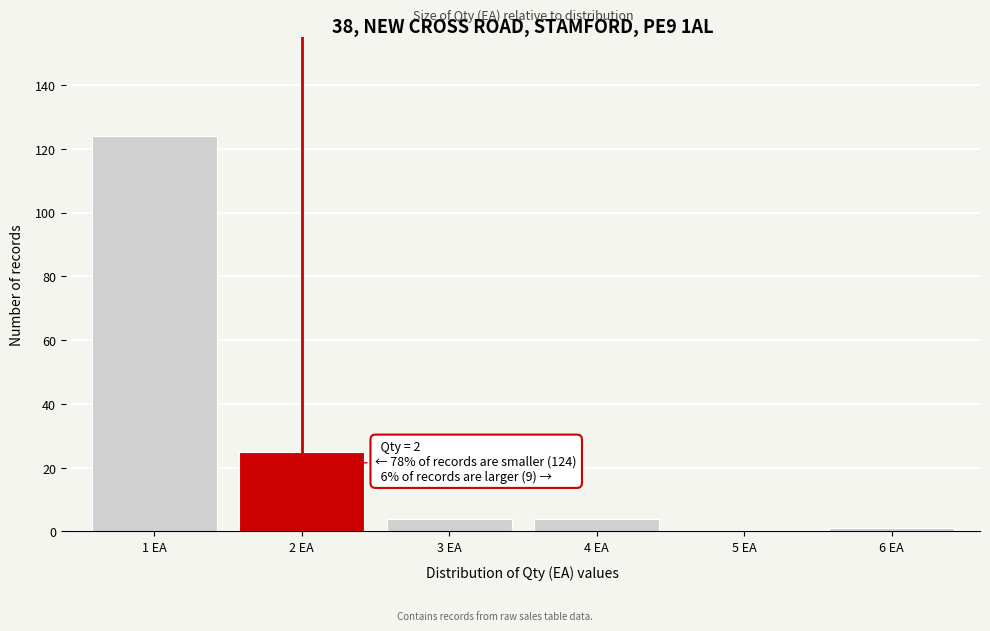

Which range on the x-axis has the tallest bar?

0.5 to 1.5